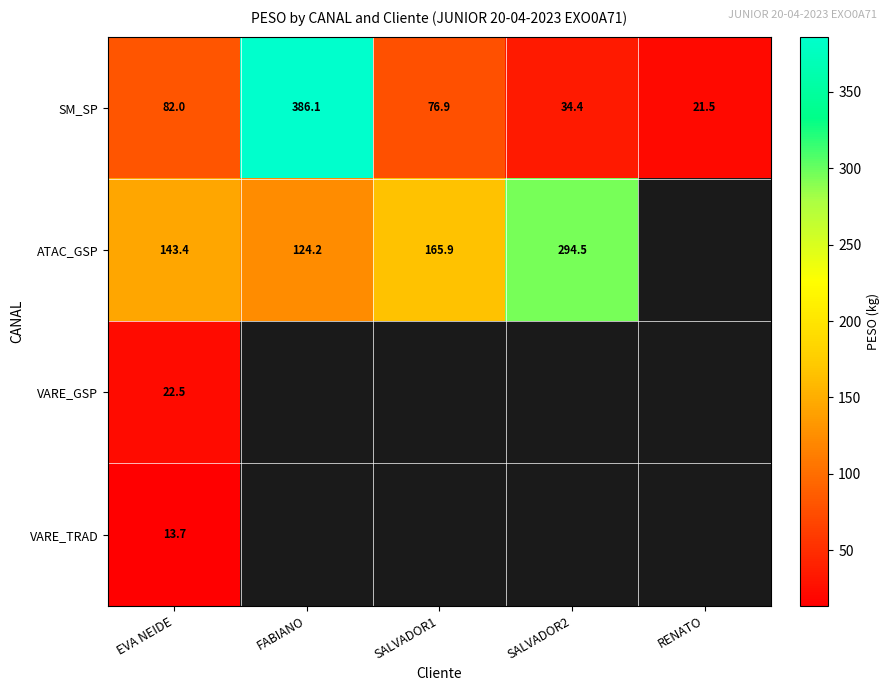

How many values in the SM_SP series are below 76?

2